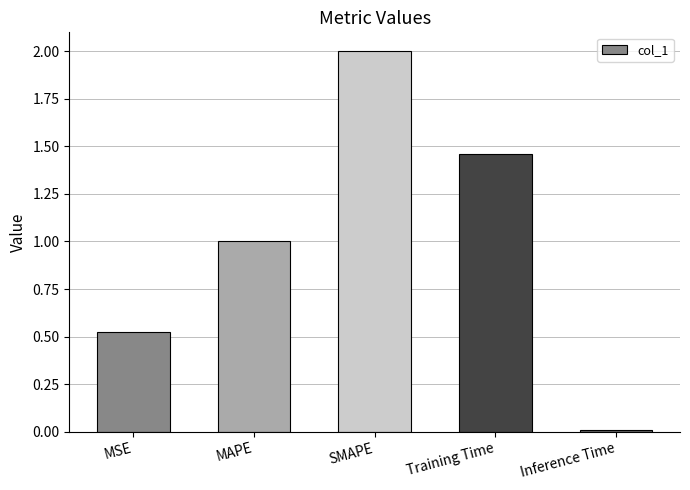

Rank the categories by value from lowest to highest.

Inference Time, MSE, MAPE, Training Time, SMAPE